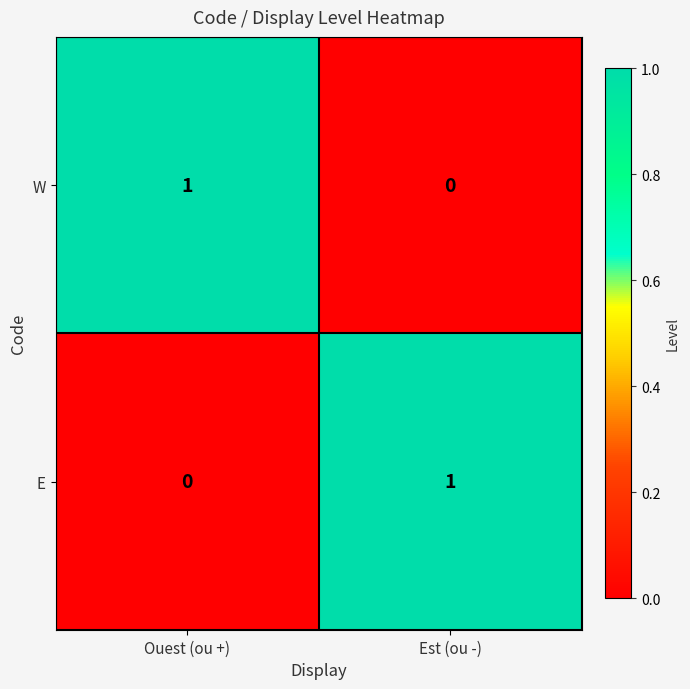

Count the number of categories in the chart.

2